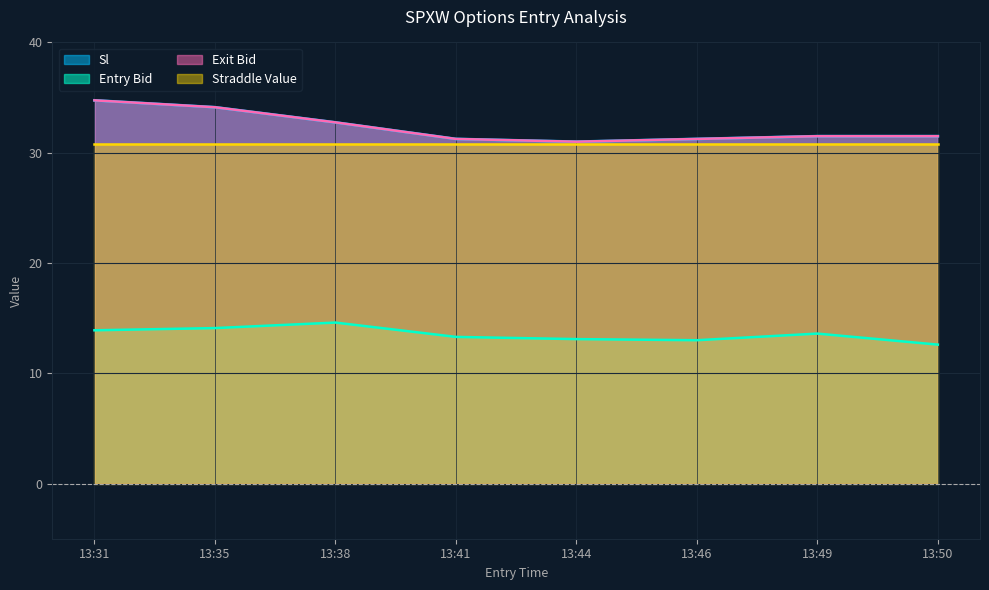

Where is sl nearest to the value 32?

13:49